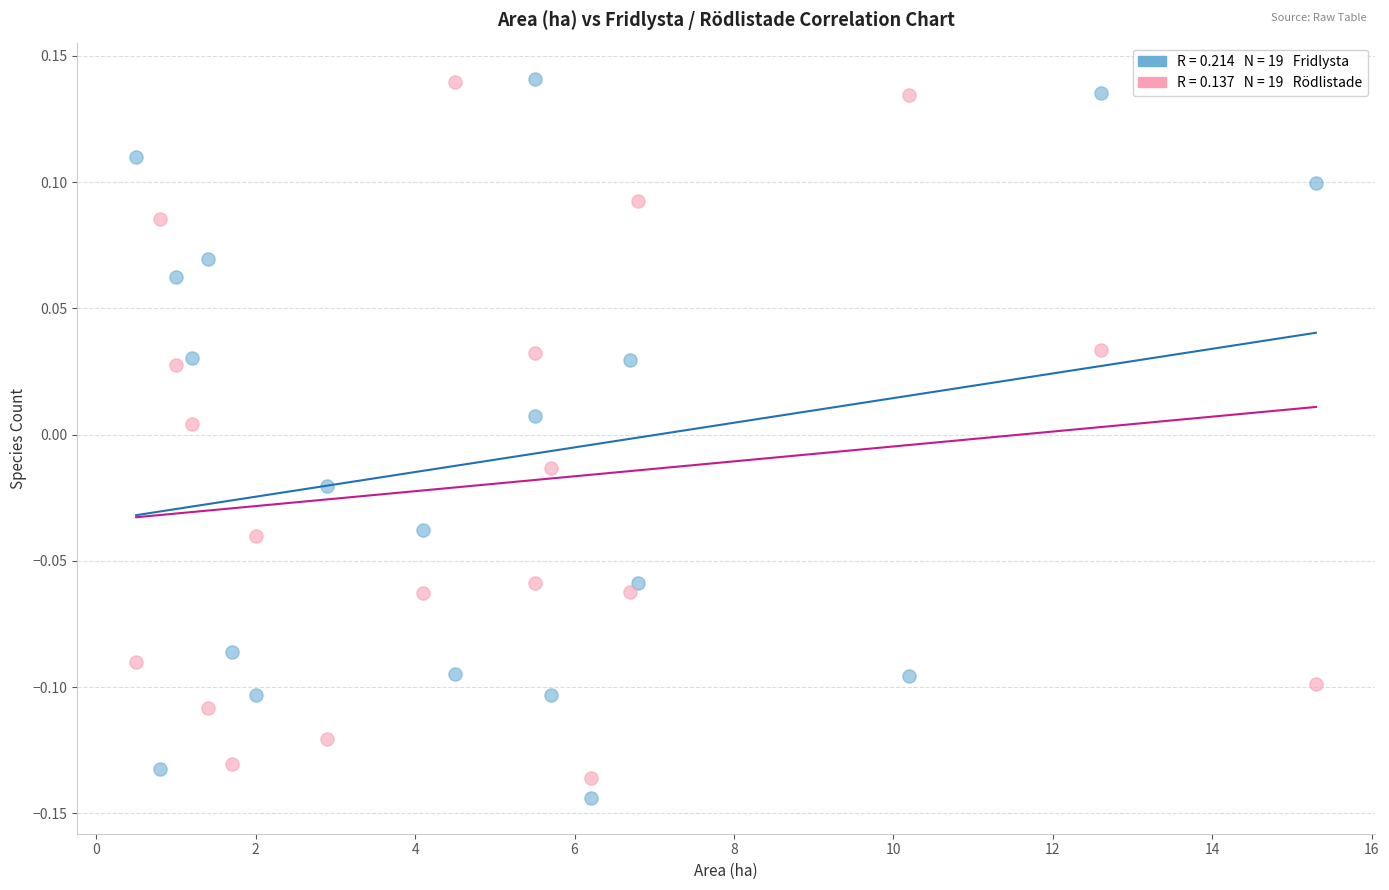

Across all data points, what is the range of X values (max minus min)?

14.8